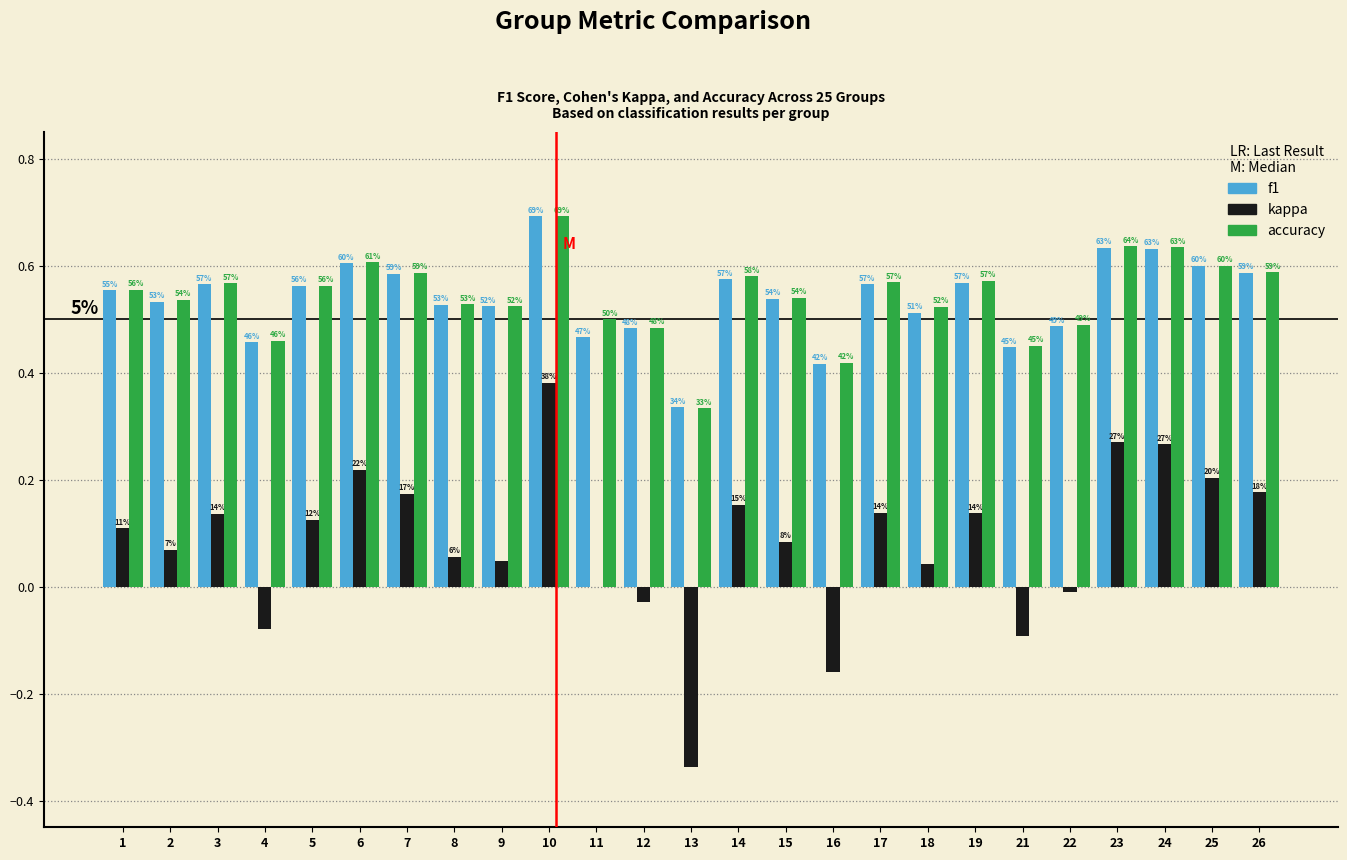

Are the bars horizontal?

No